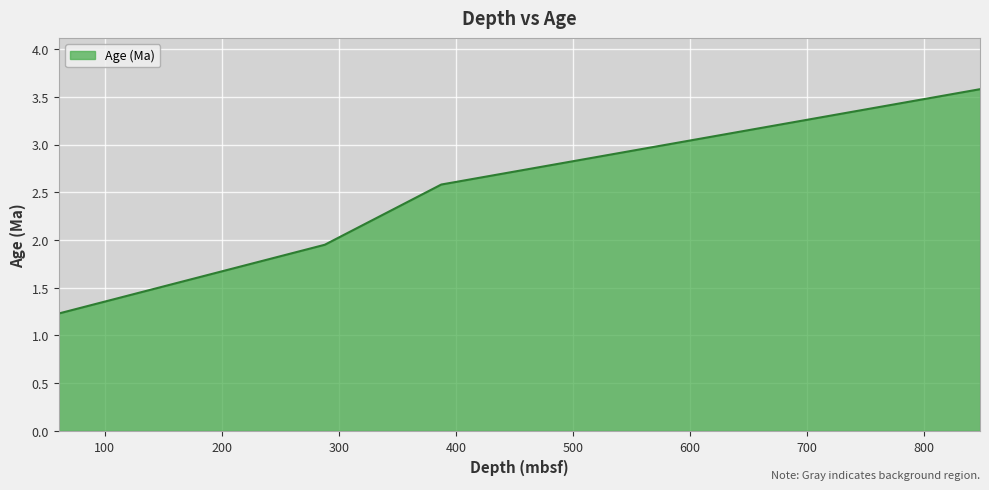

What is the smallest value displayed?

1.2